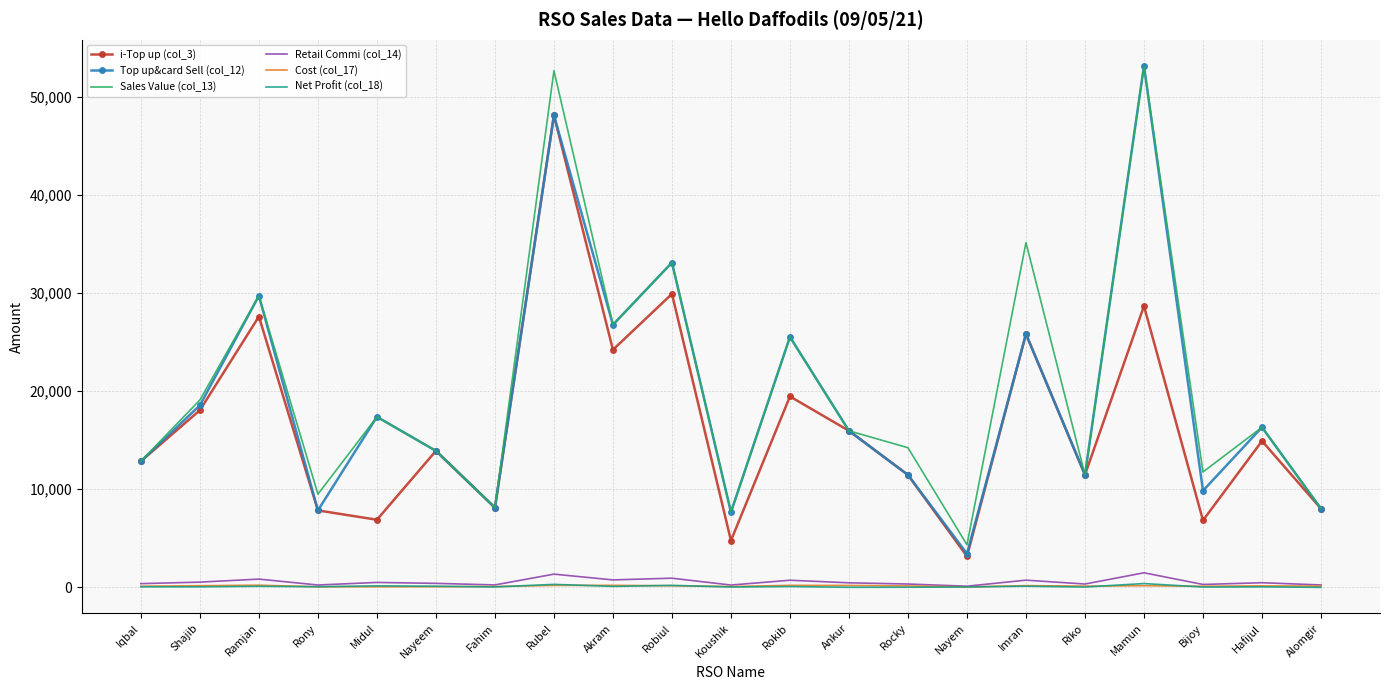

The Top up&card Sell (col_12) series shows 12846.0 at Iqbal. True or false?

True